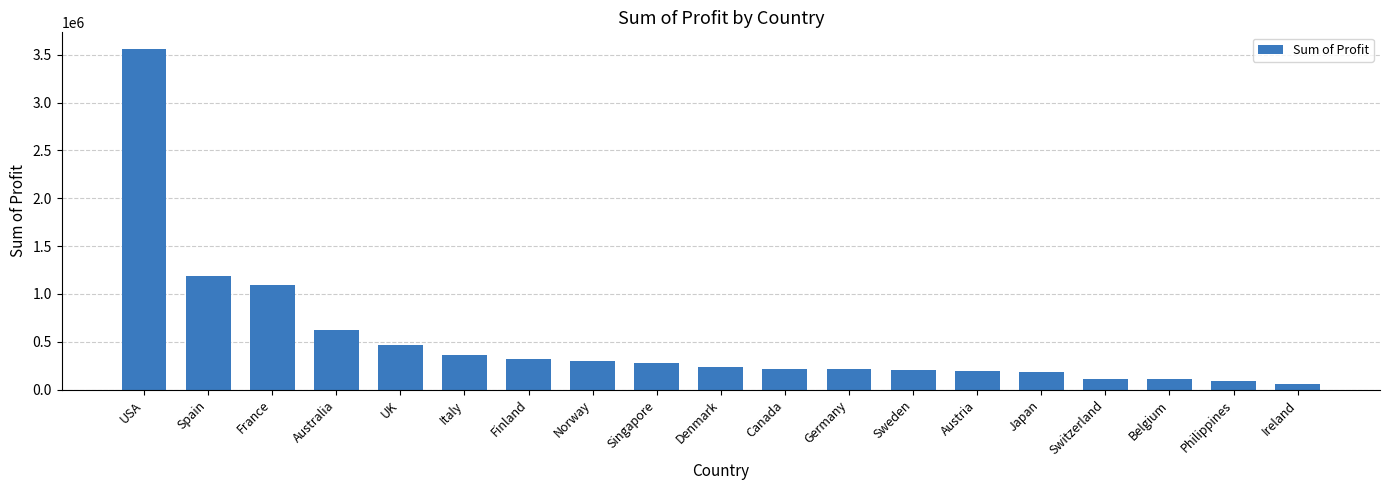

What is the sum of all values?

9831976.3